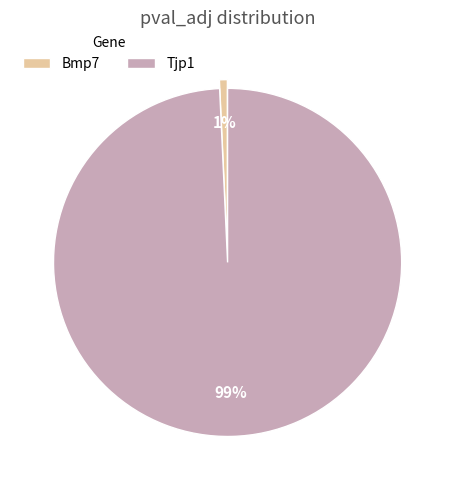

The Bmp7 slice represents 8% of the pie. True or false?

False